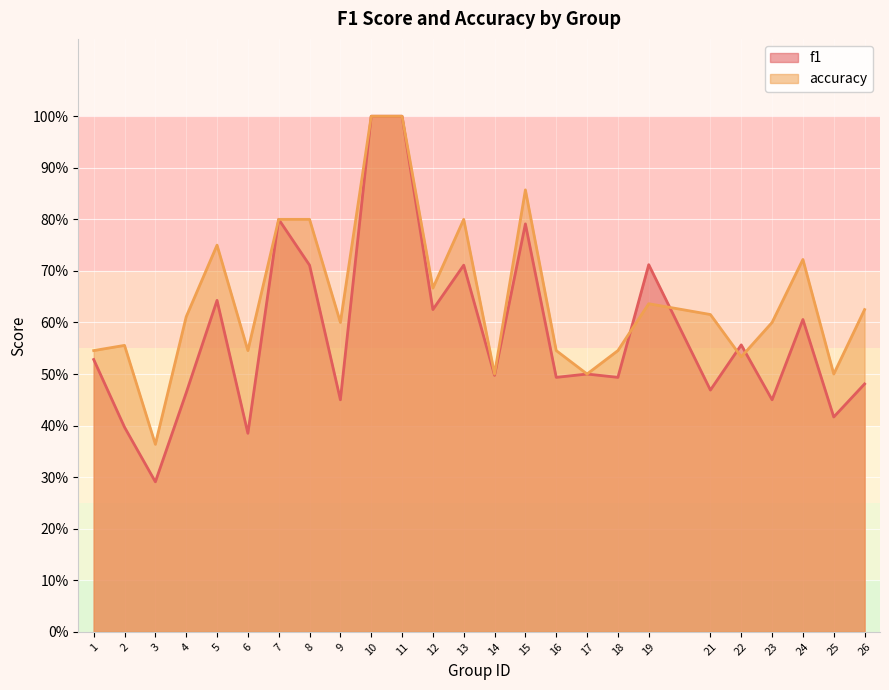

Rank the series at 17 from highest to lowest value.

f1, accuracy